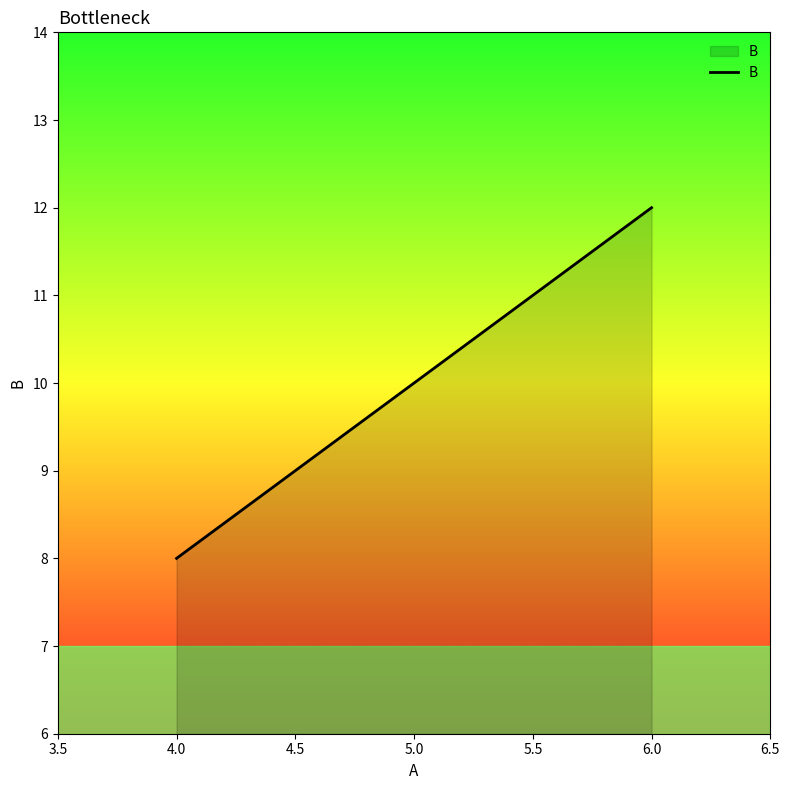

Reading left to right, what are all the values shown in this chart?

8	10	12